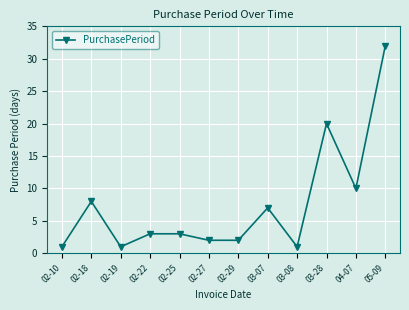

What is the difference between the maximum and minimum values?

31